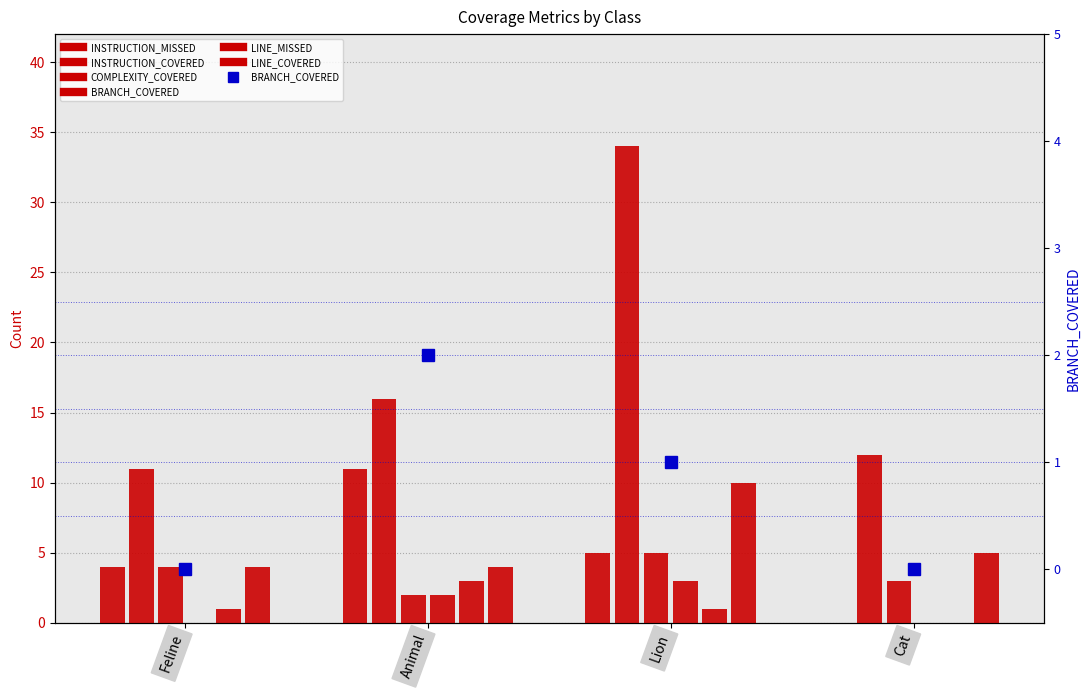

Does the chart contain stacked bars?

No